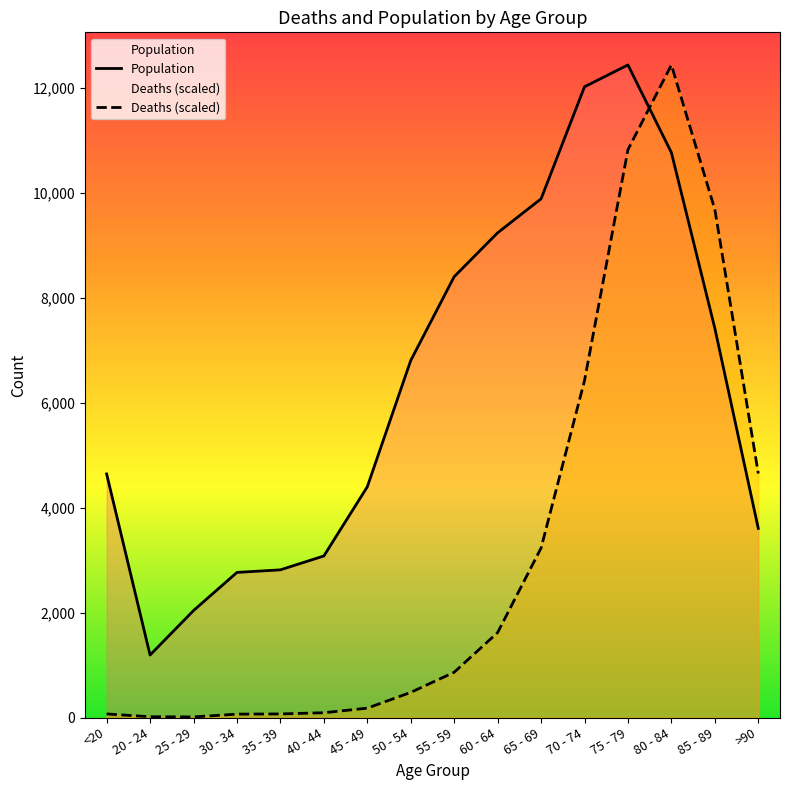

Between 25 - 29 and 55 - 59, which series saw the biggest shift?

Population